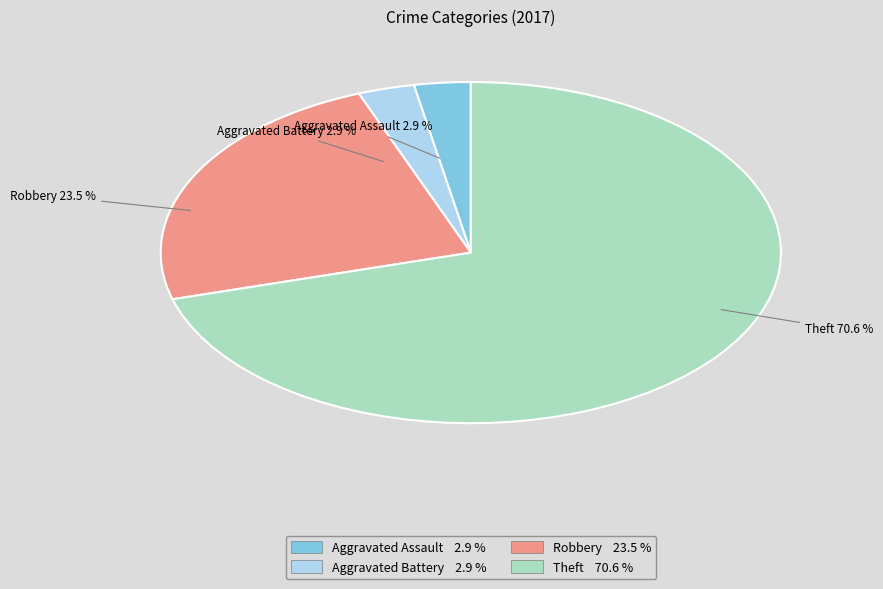

Count the number of slices in the pie.

4